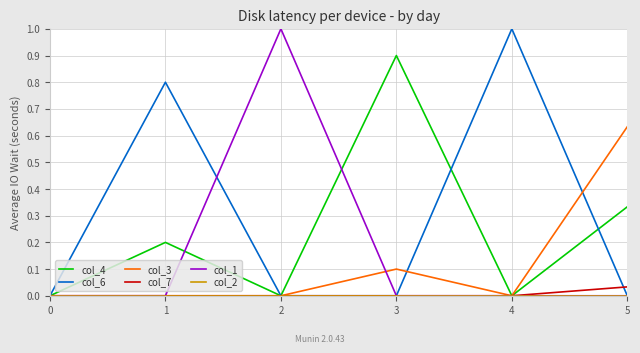

What is the sum of all col_4 values?

1.4